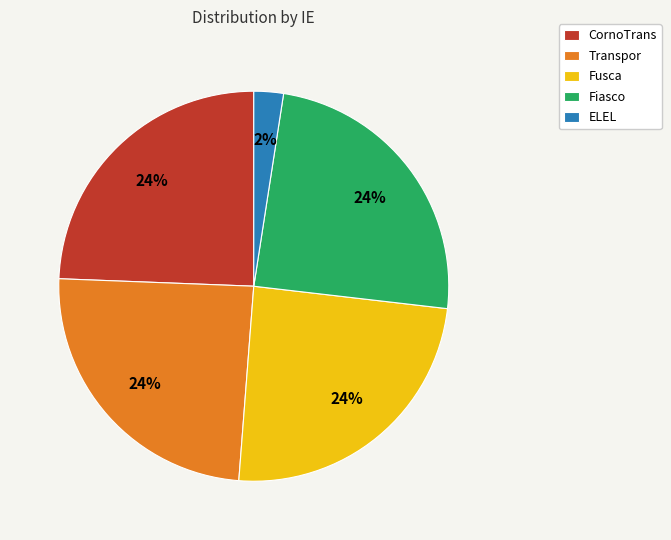

Which category has the smallest portion of the pie?

ELEL